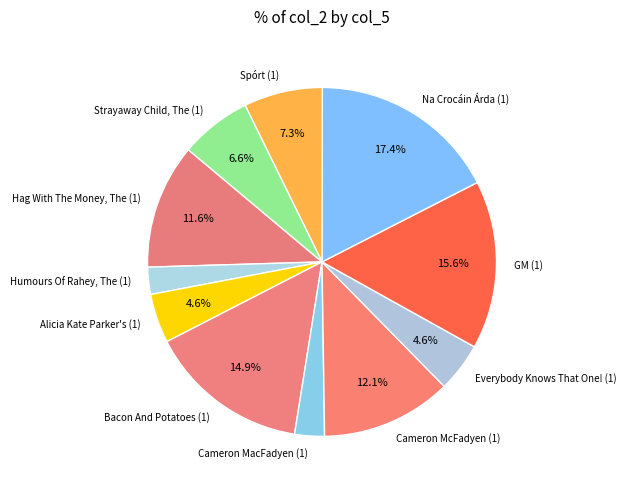

Which has a higher value, Spórt (1) or Humours Of Rahey, The (1)?

Spórt (1)